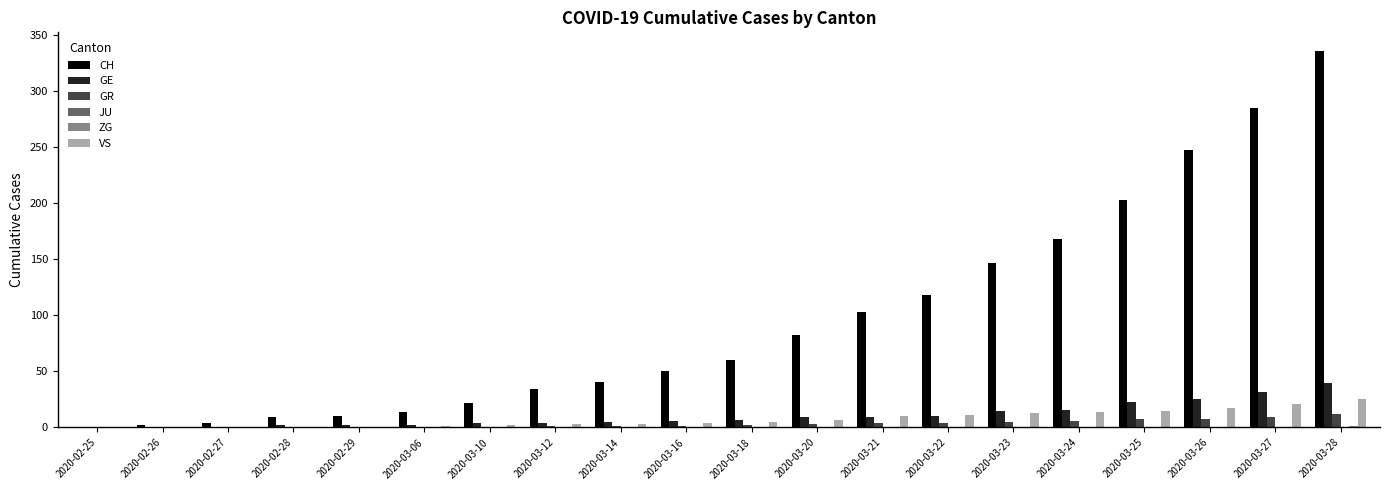

True or false: CH has a value of 137 at 2020-03-25.

False